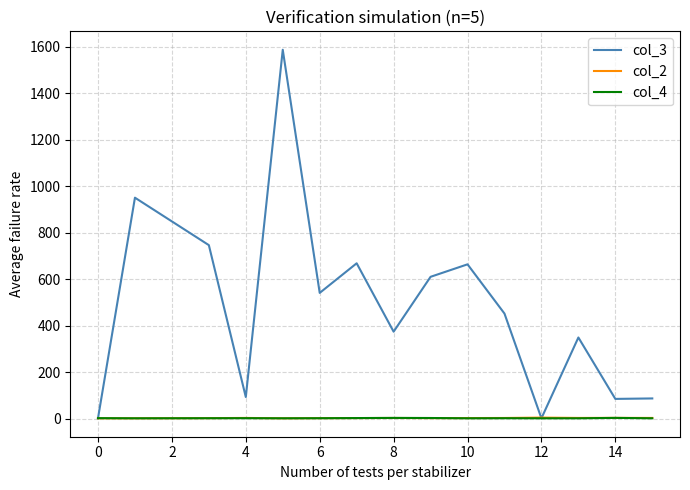

Which series has the widest spread of values?

col_3